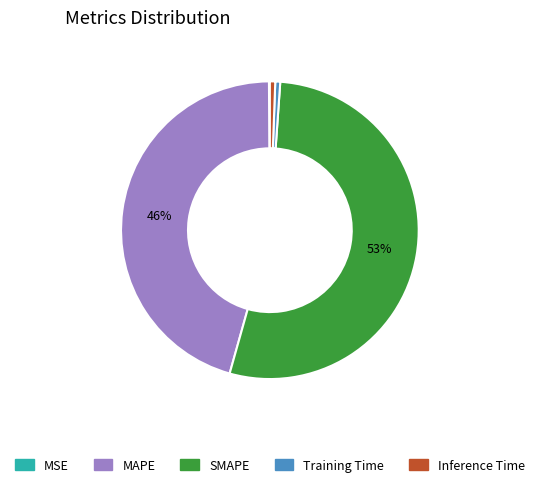

To the nearest percent, what percentage of the pie is MAPE?

46%